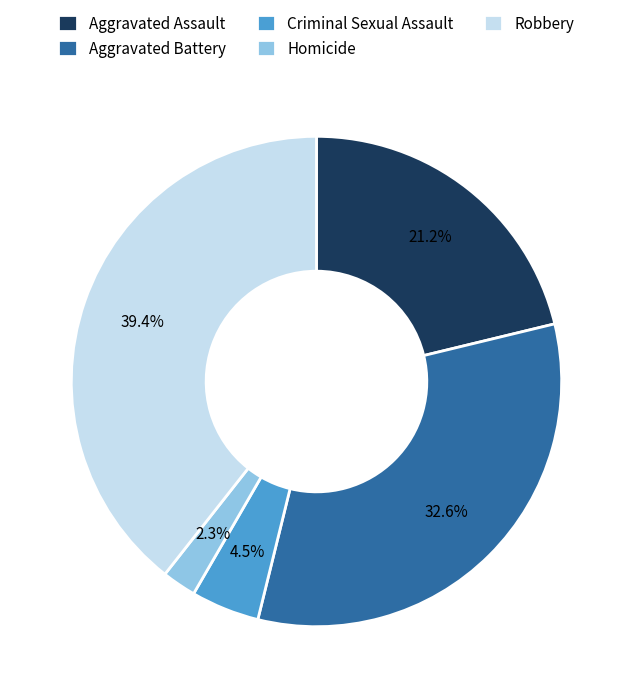

Do Aggravated Assault and Homicide together represent more than half of the pie?

No